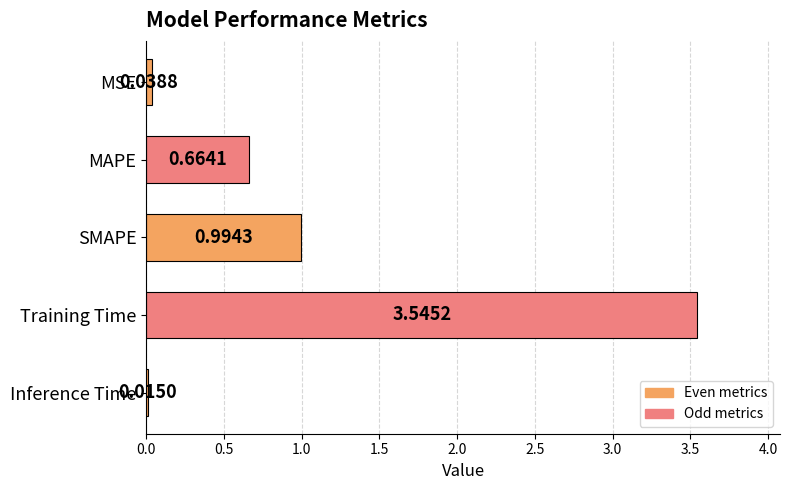

Which category has the highest value across all series?

Training Time